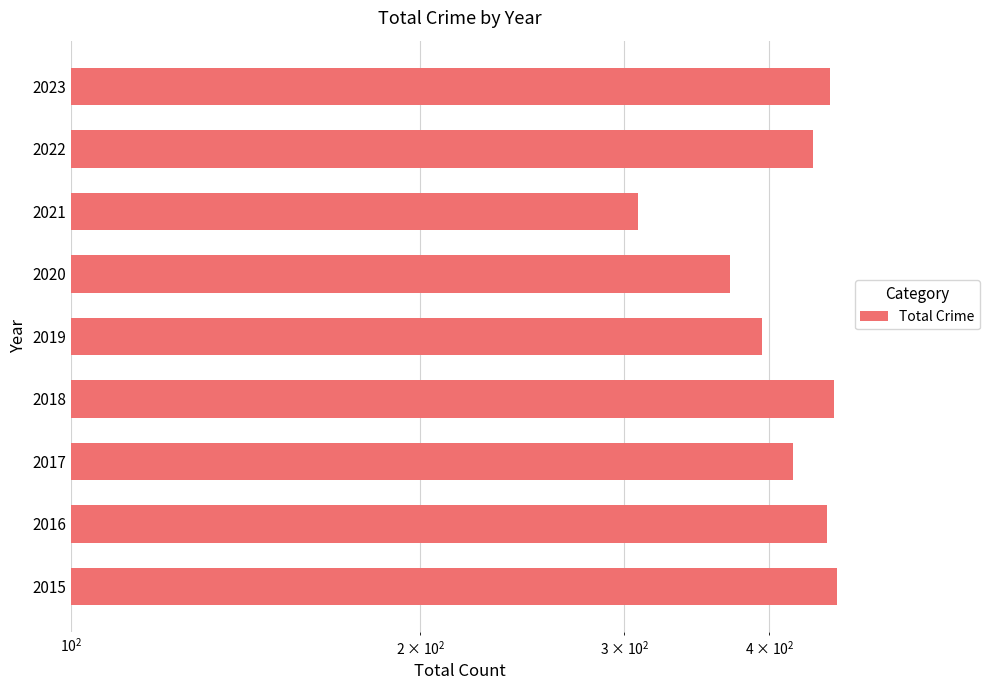

What is the sum of all values?

3740